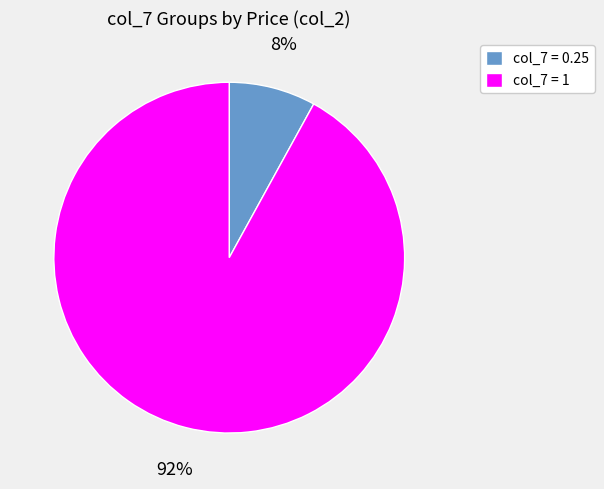

Count the number of slices in the pie.

2